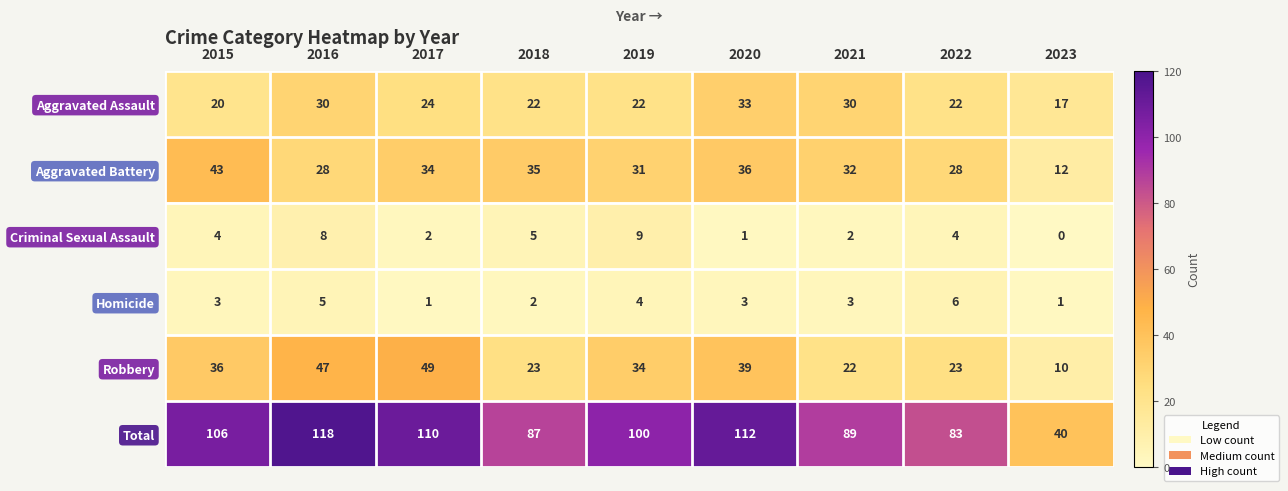

Read the Homicide value at 2022.

6